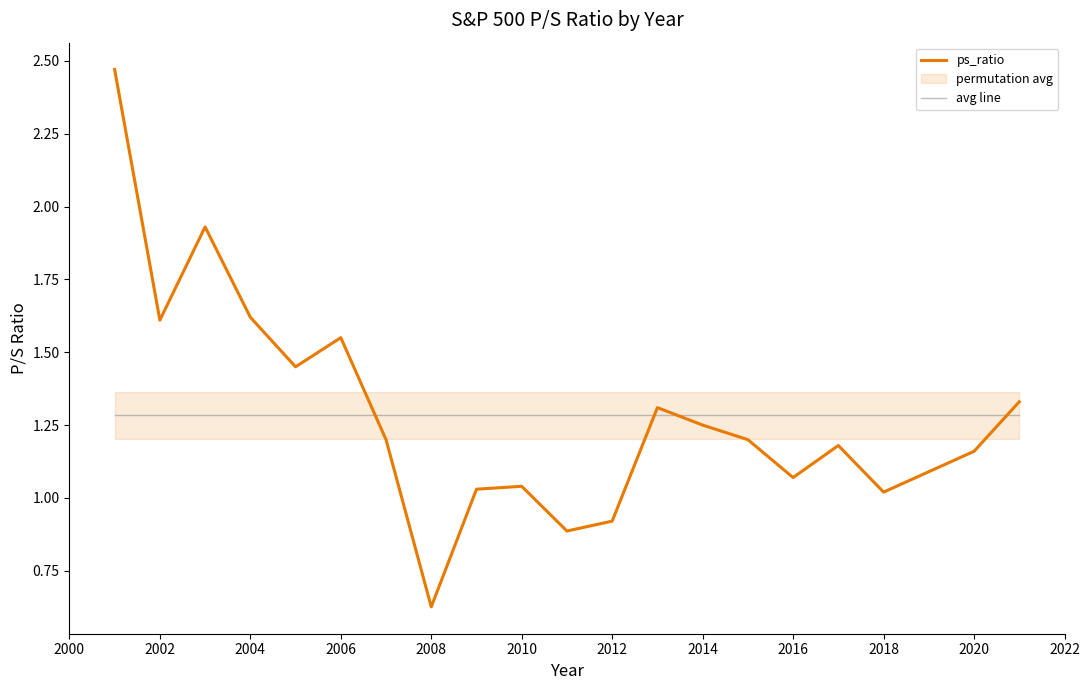

Which series has the largest range (max minus min)?

ps_ratio